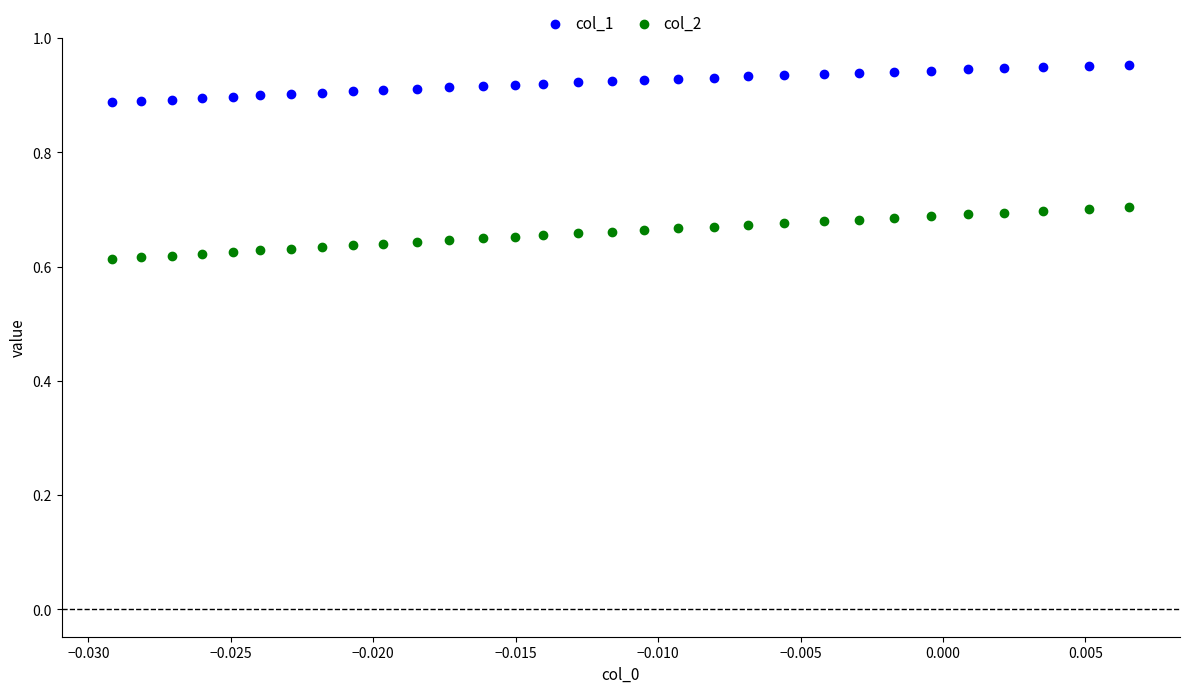

Which series contains the lowest Y value?

col_2